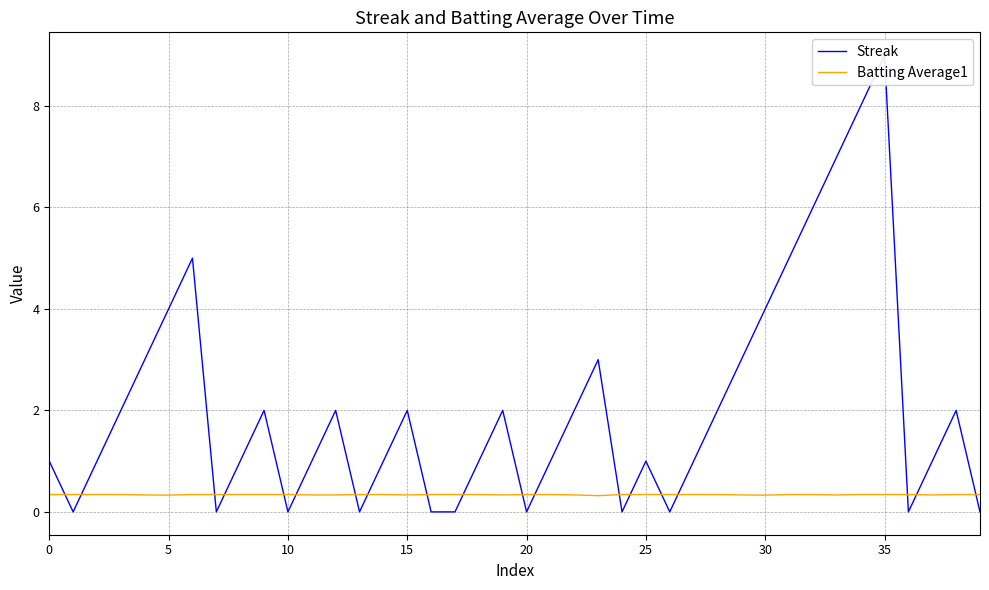

What is the label of the 3rd point from the right?

37